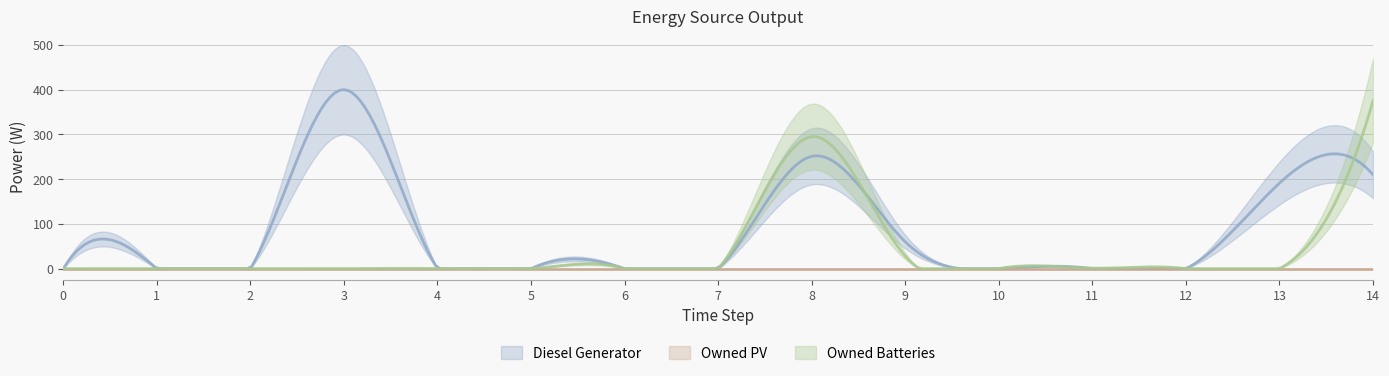

How many lines are shown in the chart?

3